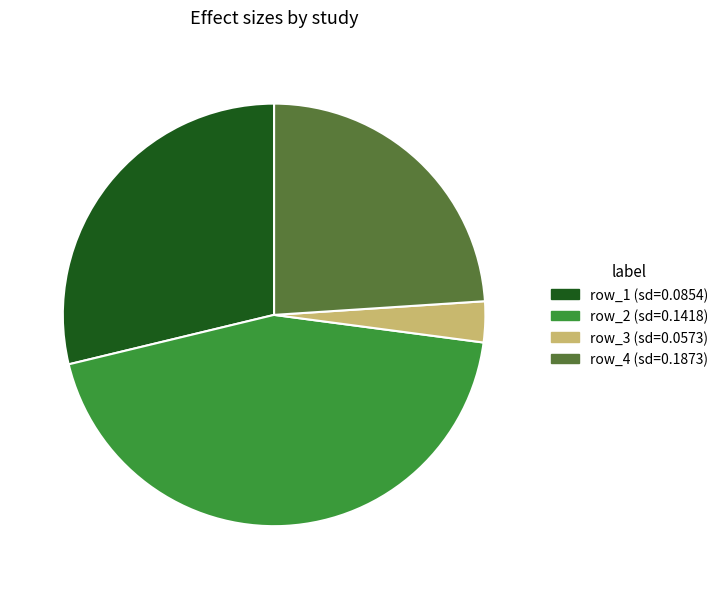

How many slices are in this pie chart?

4